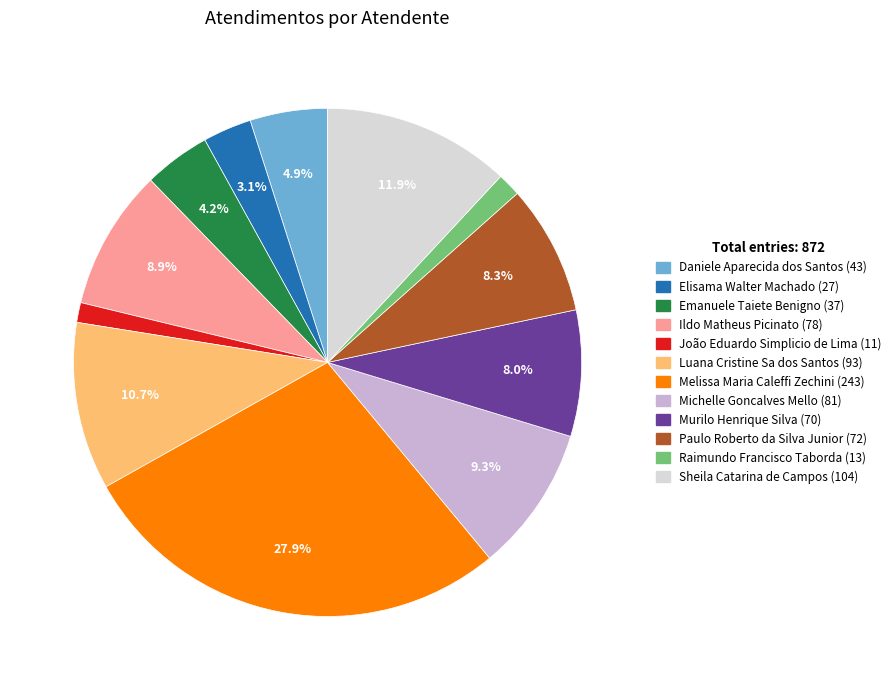

Is it true that Raimundo Francisco Taborda is 11% of the pie?

False